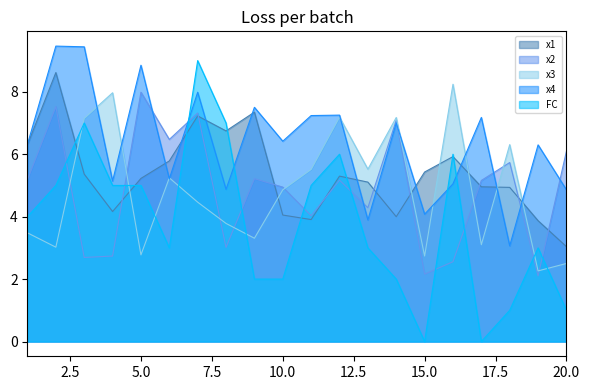

What are all the series names shown in the legend?

x1, x2, x3, x4, FC